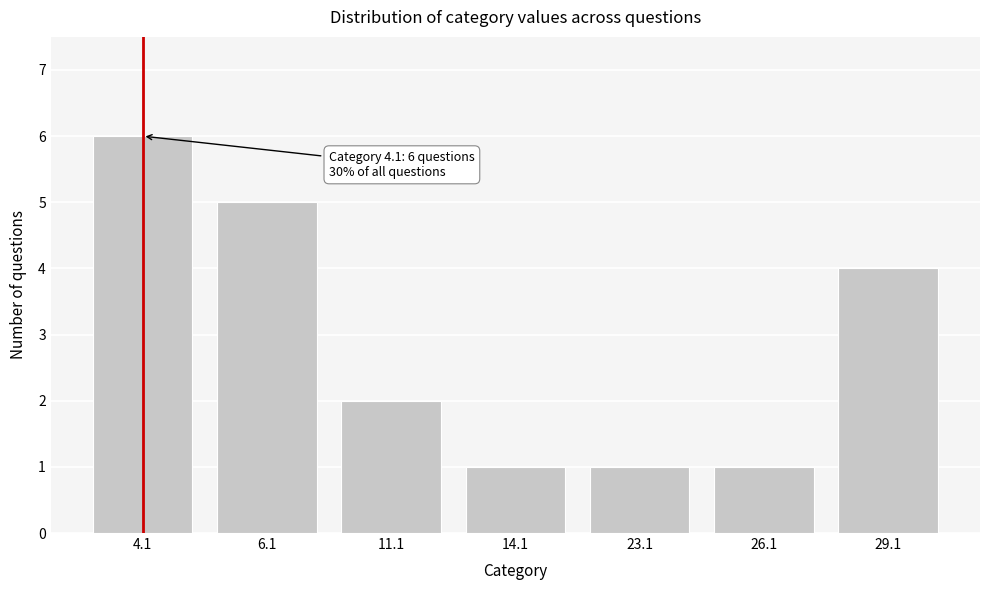

Reading left to right, what are all the values shown in this chart?

6	5	2	1	1	1	4